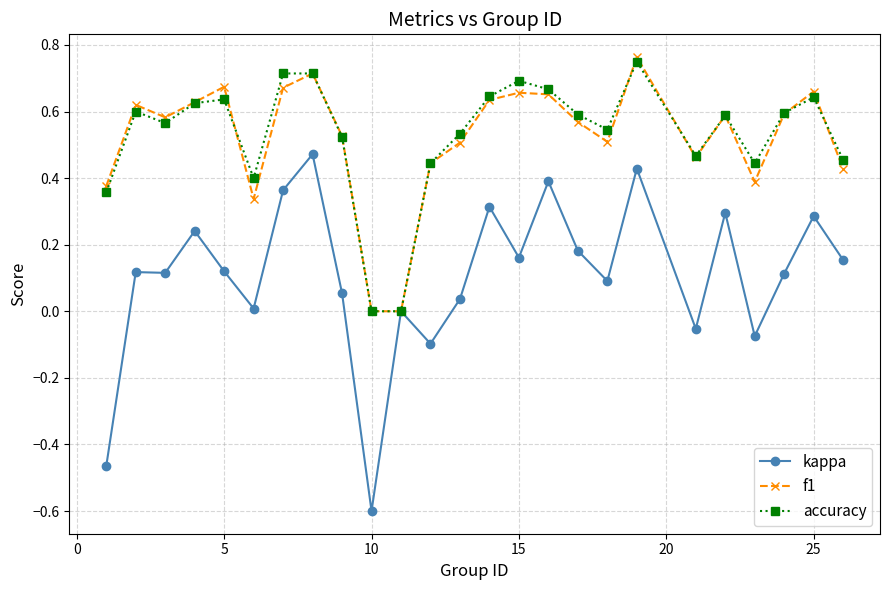

Which series has the widest spread of values?

kappa